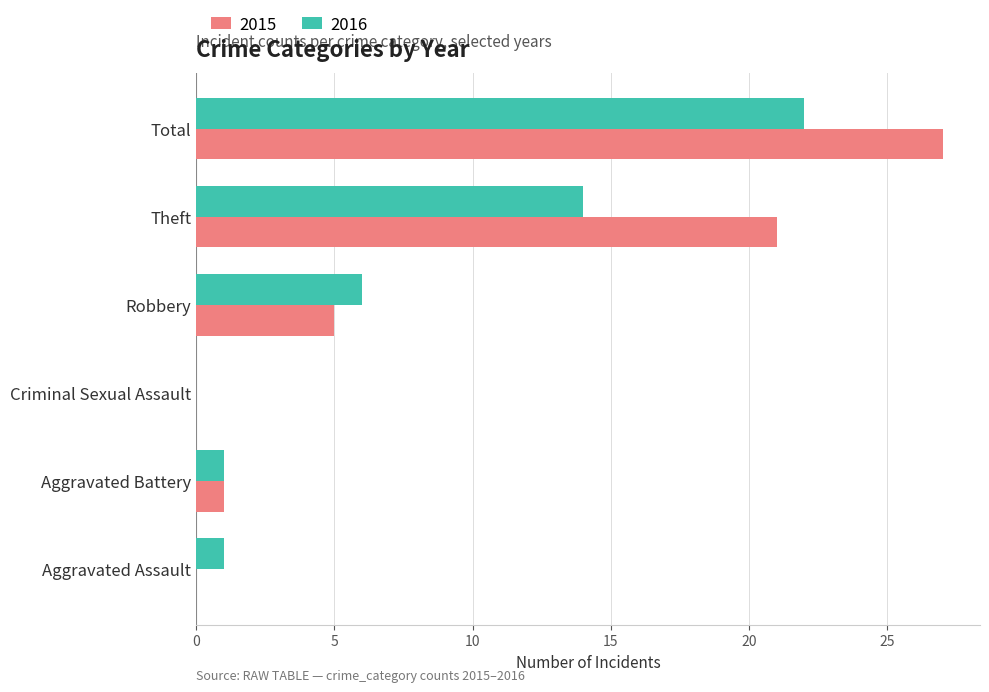

What is the maximum value shown in the chart?

27